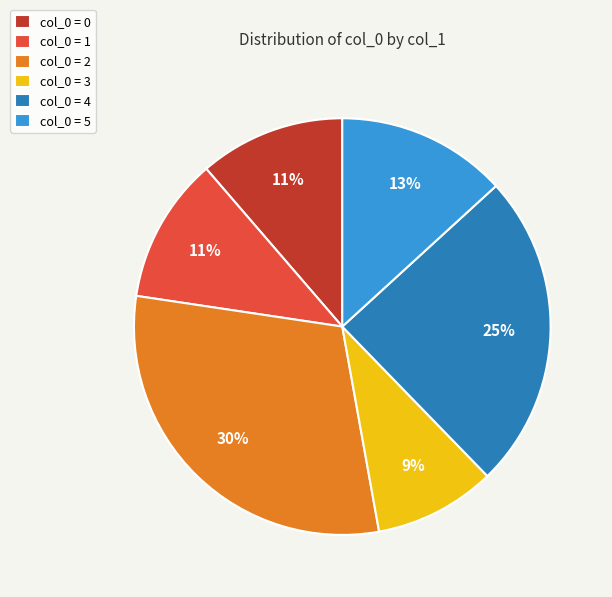

To the nearest percent, what is the combined percentage of col_0 = 4 and col_0 = 0?

36%